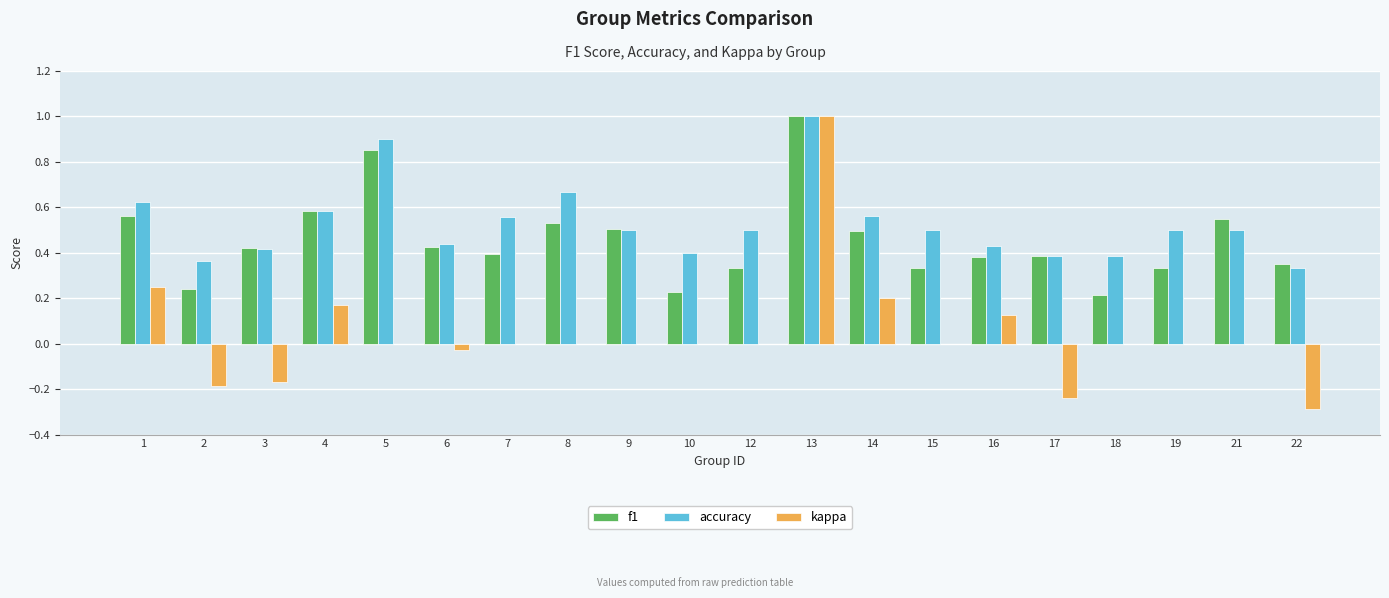

Which series changed the most between 9 and 15?

f1